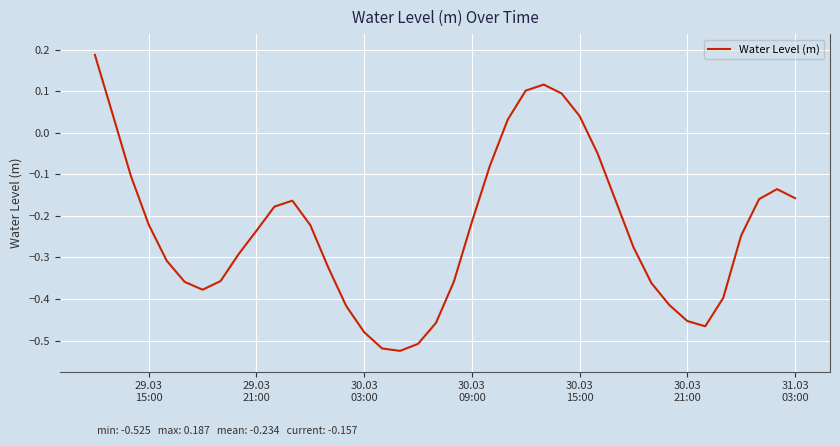

What is the difference between the maximum and minimum values?

0.7